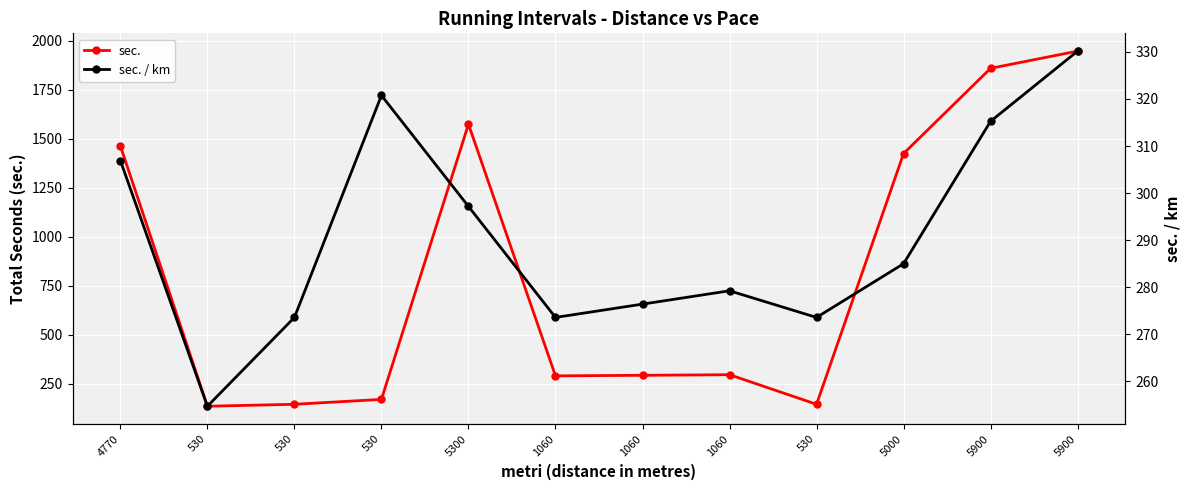

At which category is the sum across all series the highest?

5900